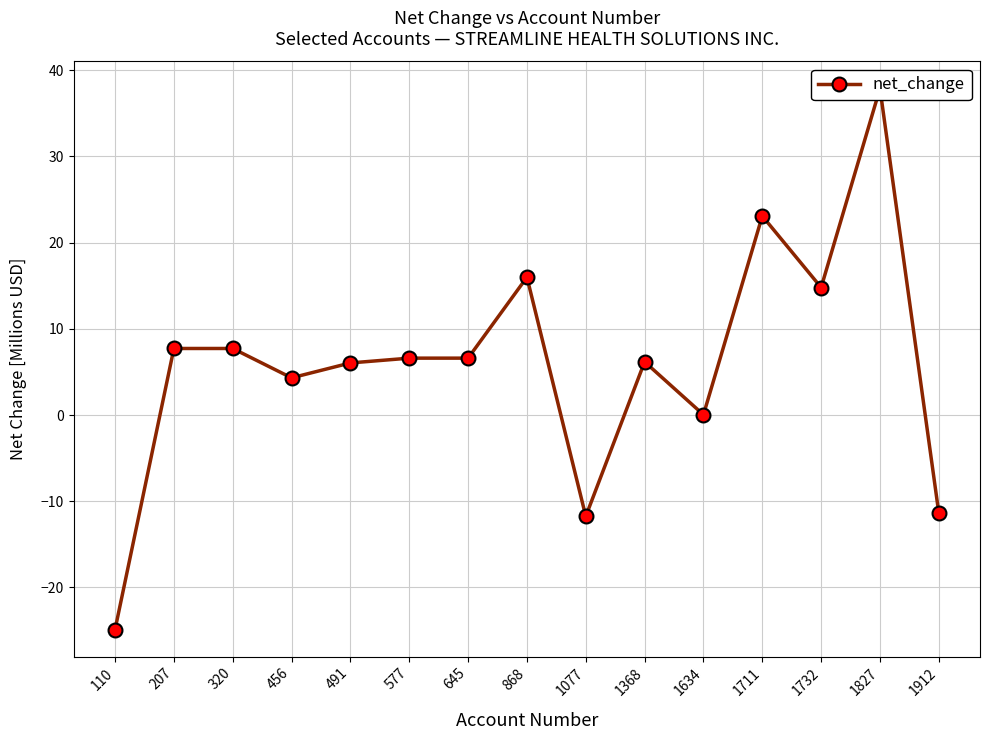

Is this an area chart (filled region under the line)?

No